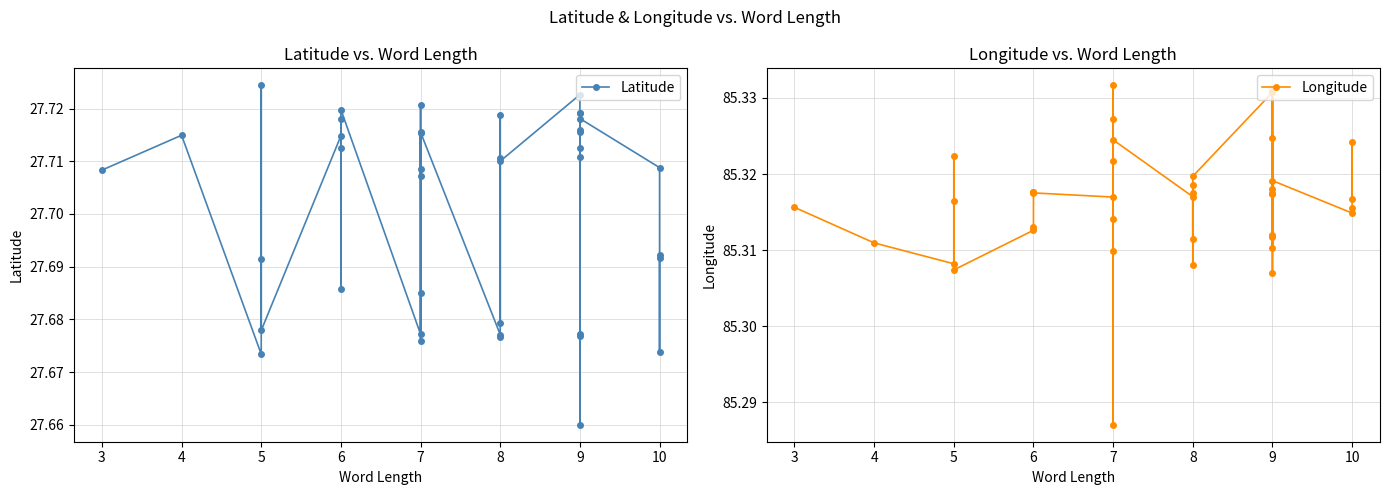

What is the sum of the Longitude values at 5 and 7?

170.6